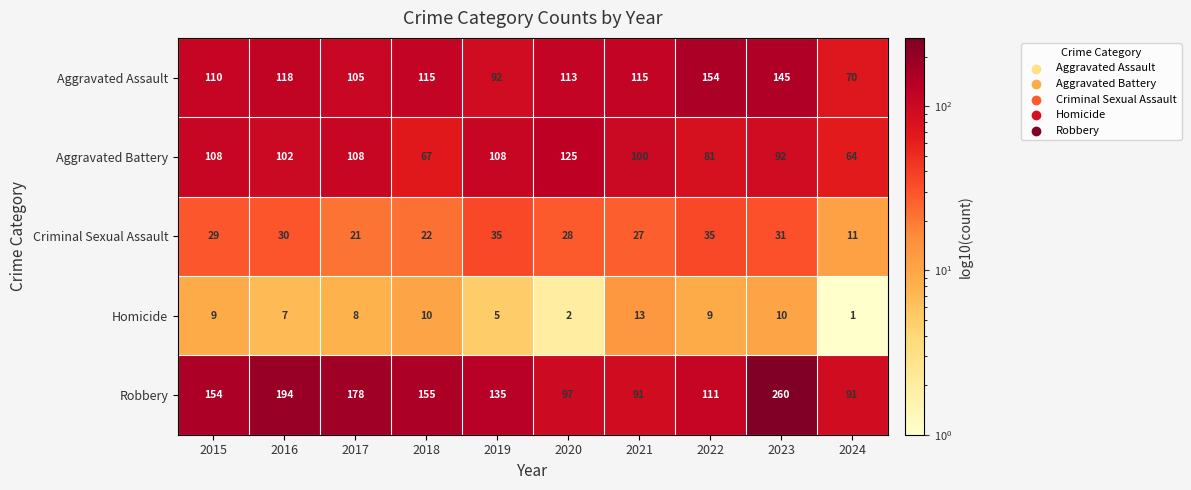

Count the number of categories in the chart.

10